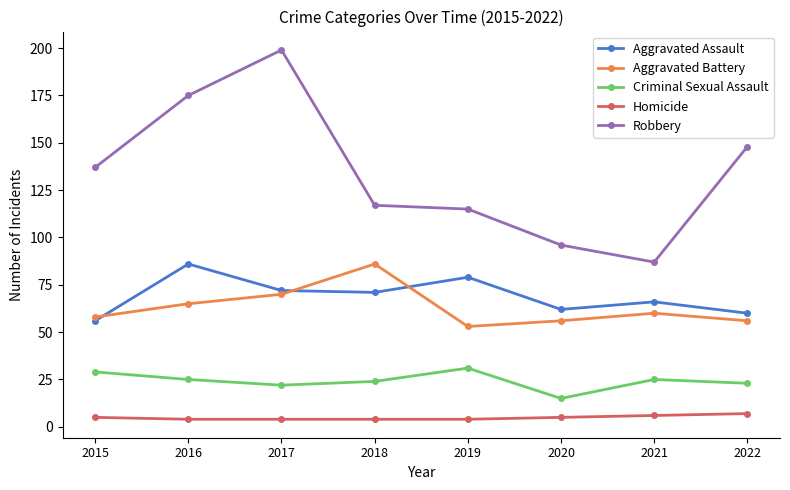

How many data points in Criminal Sexual Assault are less than 25?

4